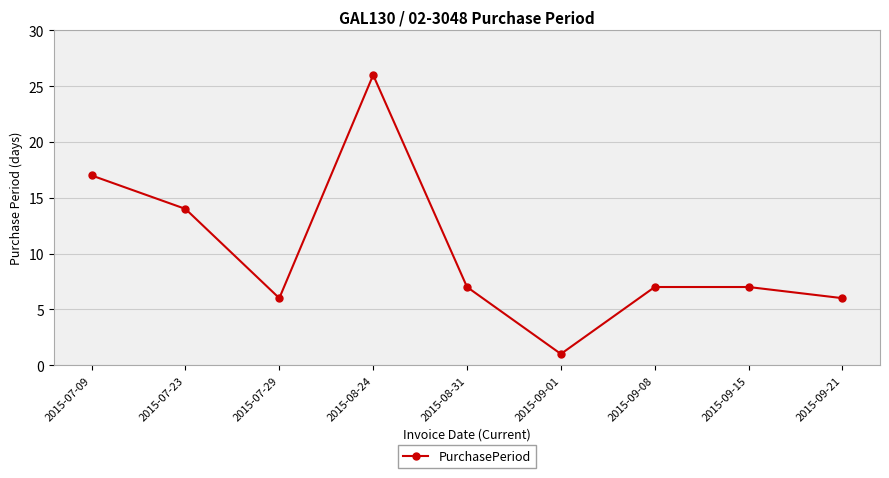

At which category does the data reach its first local valley?

2015-07-29